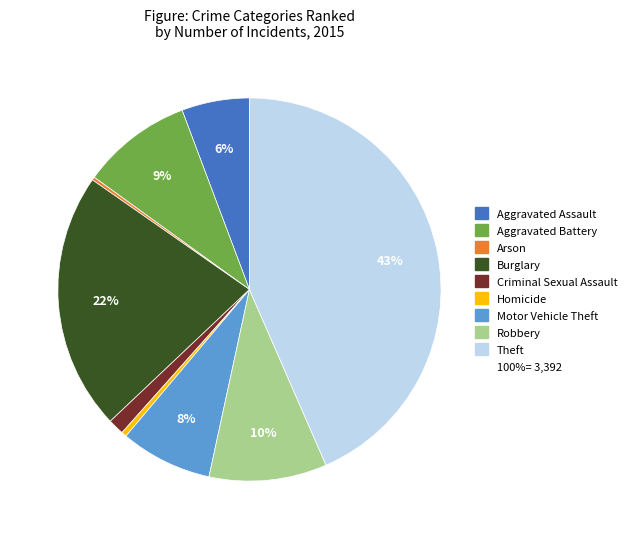

To the nearest percent, what is the difference between the largest and smallest slice percentages?

43%